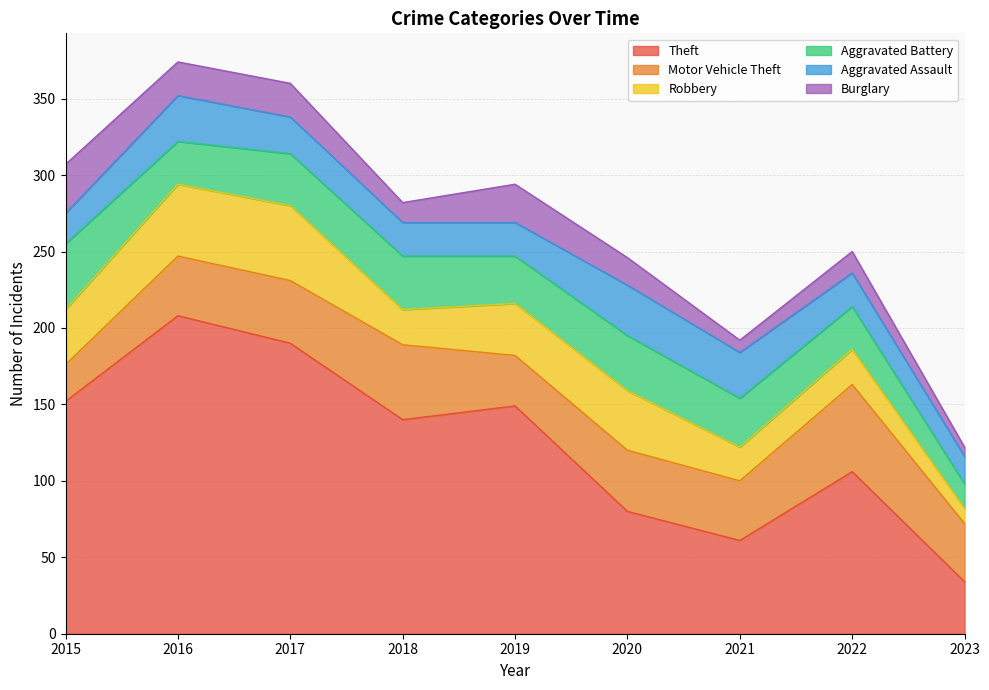

Between 2022 and 2018, which is larger?

2018